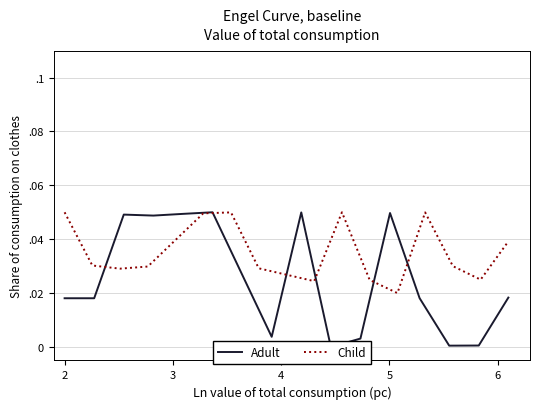

List the series in order of their peak value, highest first.

Adult, Child